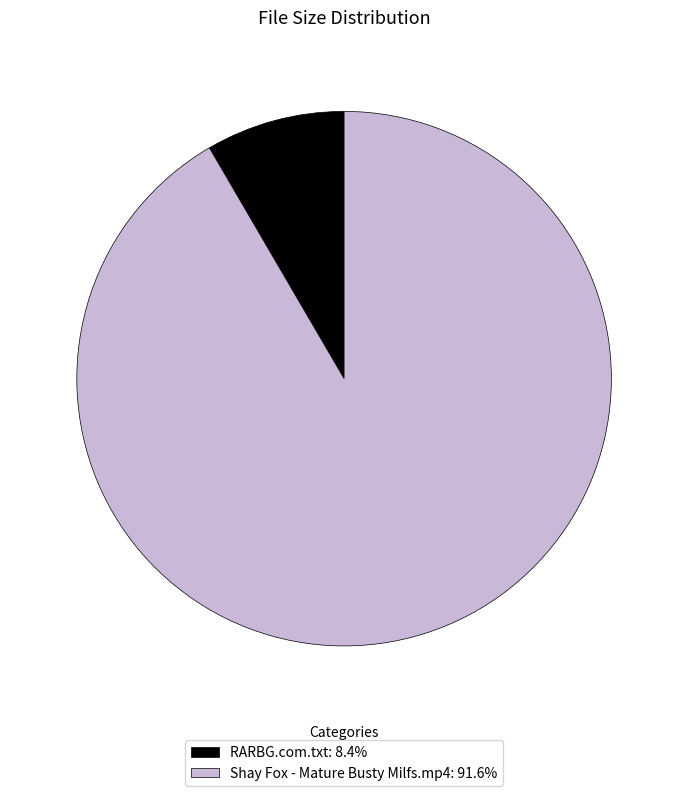

Count the number of slices in the pie.

2